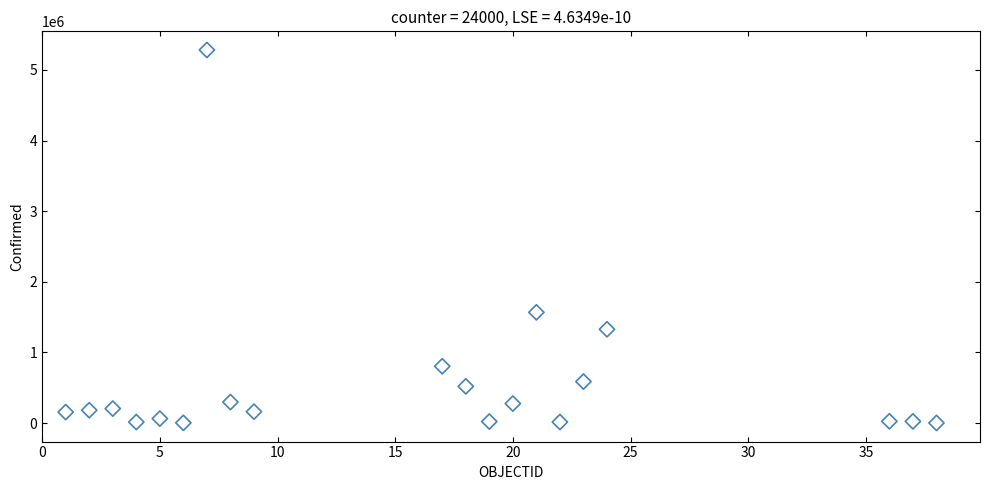

What Y value in the scatter plot is closest to 2642101?

1568257